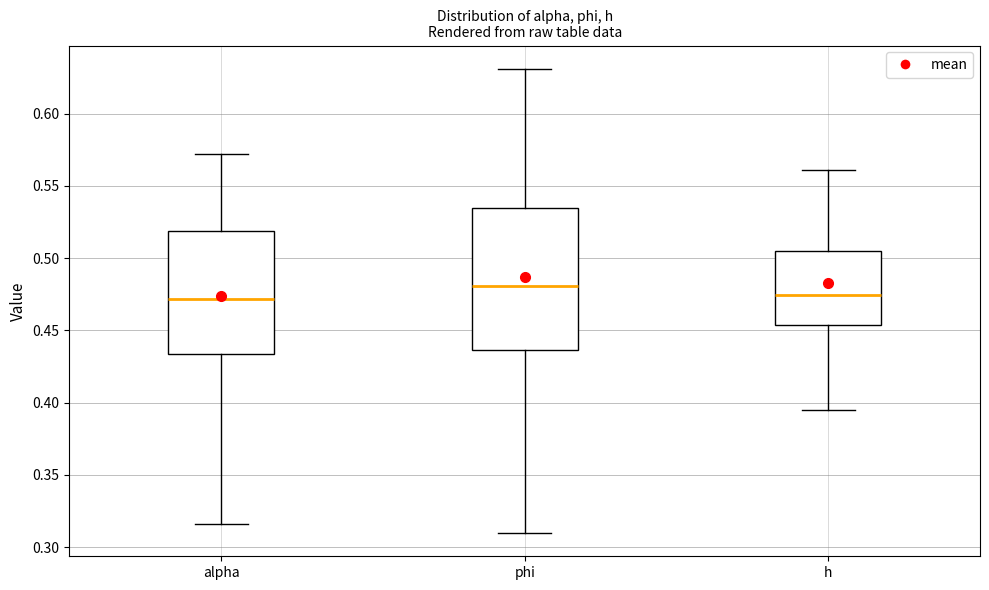

Where is the upper edge of the box for phi on the y-axis? The values are not printed on the chart, so give them approximately, as read against the axis.

0.535